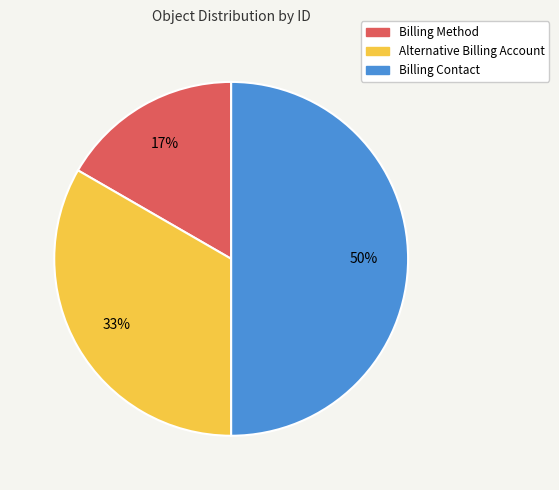

Is Billing Method the majority of the pie?

No